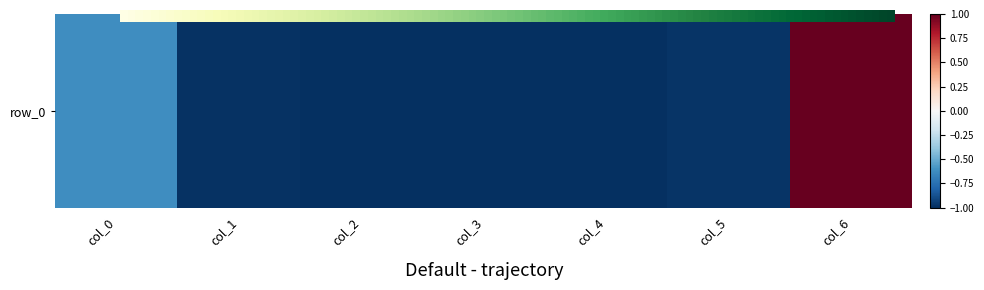

Rank the categories by value from highest to lowest.

col_6, col_0, col_5, col_1, col_3, col_2, col_4